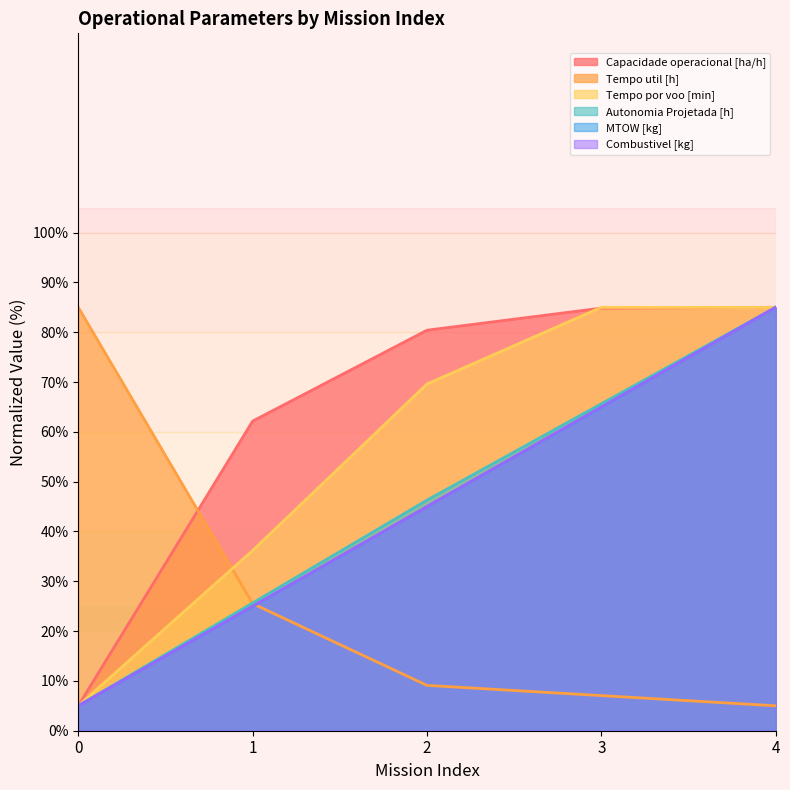

At which label is MTOW [kg] closest to 45?

2